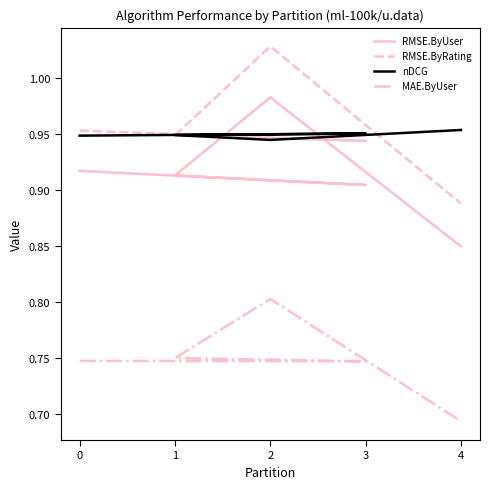

What is the minimum value shown in the chart?

0.7